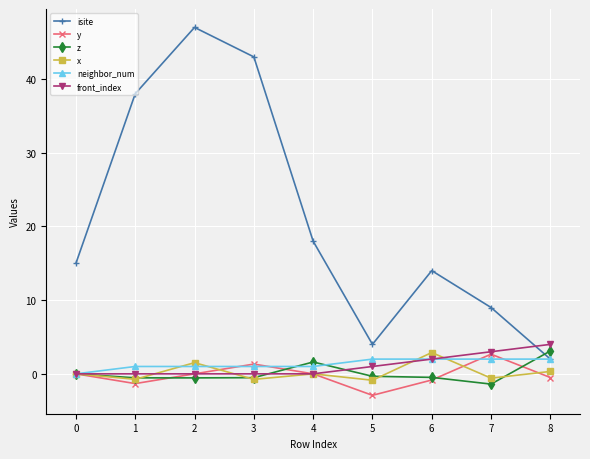

True or false: y and isite intersect in this chart.

False